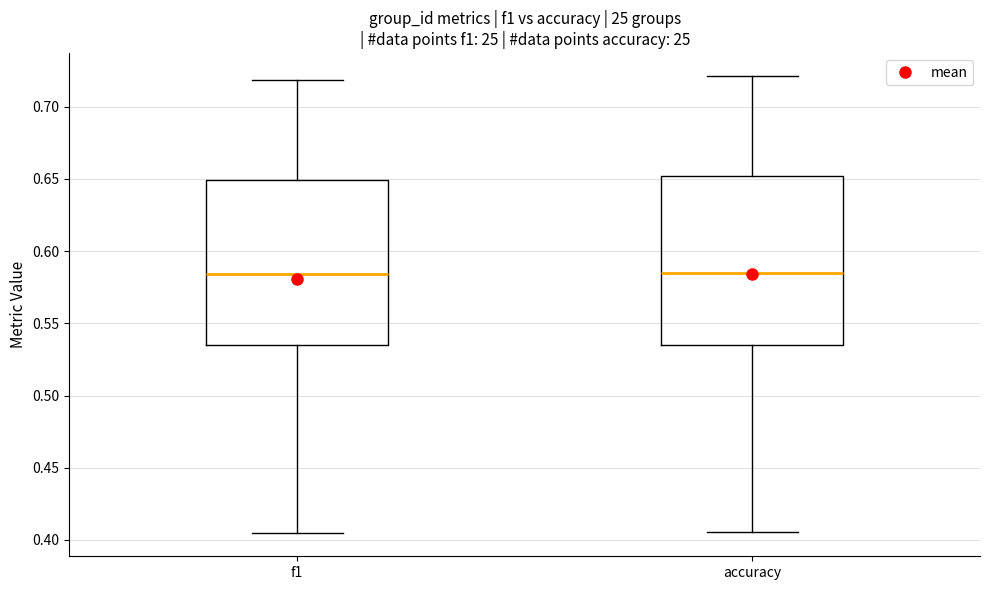

Where does the upper whisker of the box for f1 end on the y-axis? The values are not printed on the chart, so give them approximately, as read against the axis.

0.720